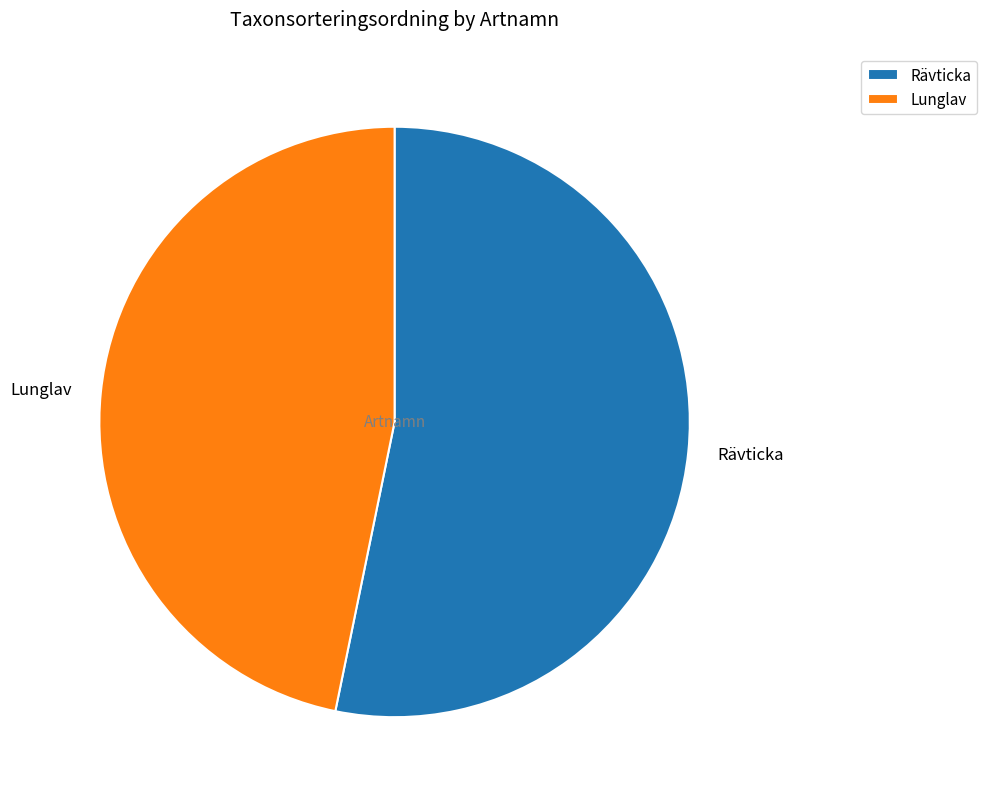

Is it true that Rävticka is 42% of the pie?

False